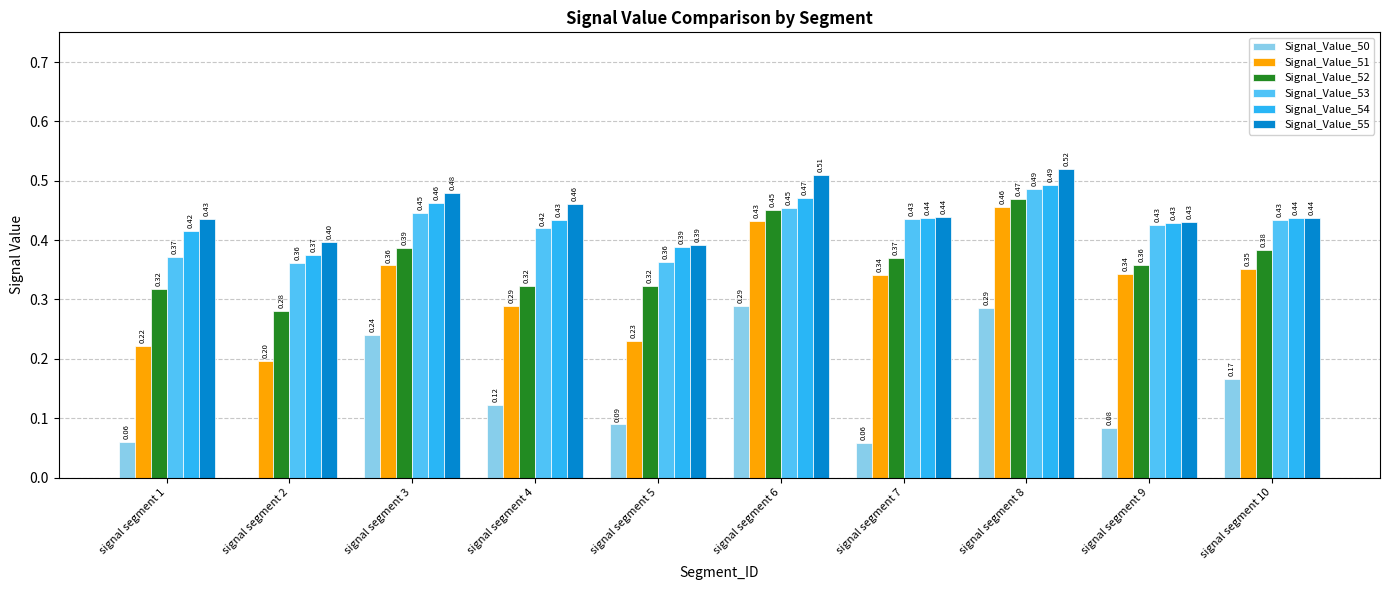

How many data points does each series have?

10